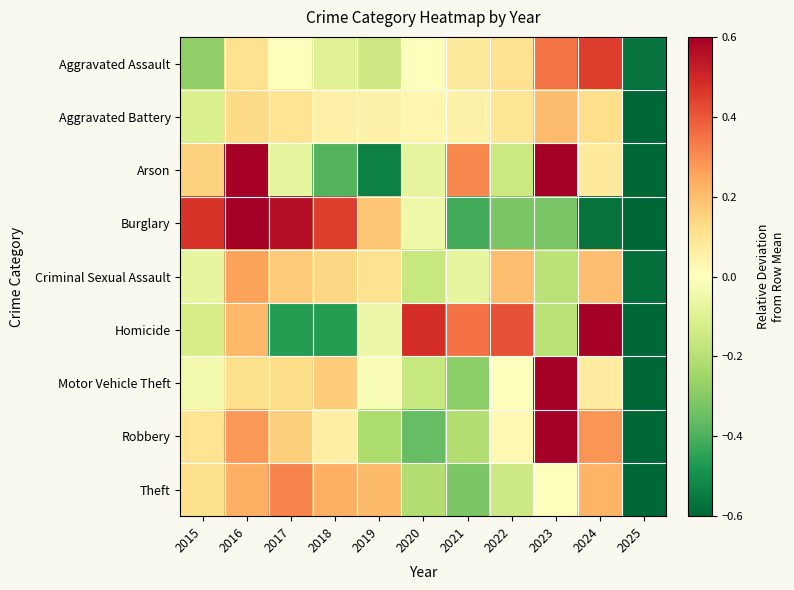

Between 2021 and 2023, which series saw the biggest shift?

Motor Vehicle Theft